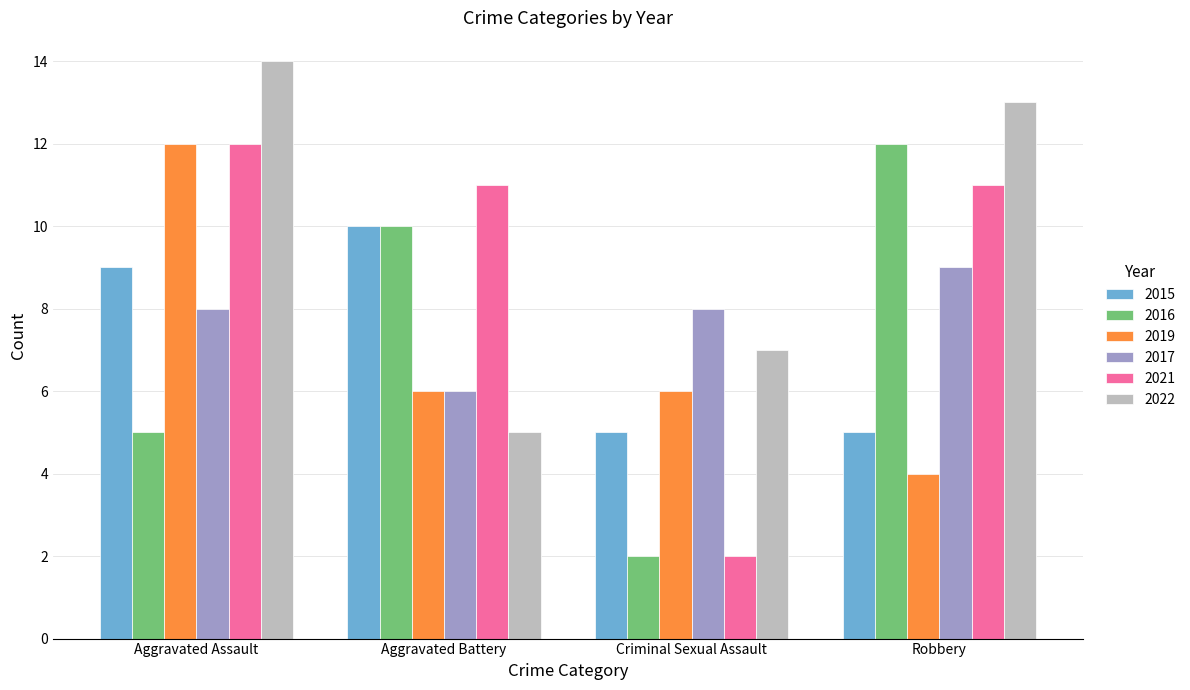

What is the average value of the 2015 series?

7